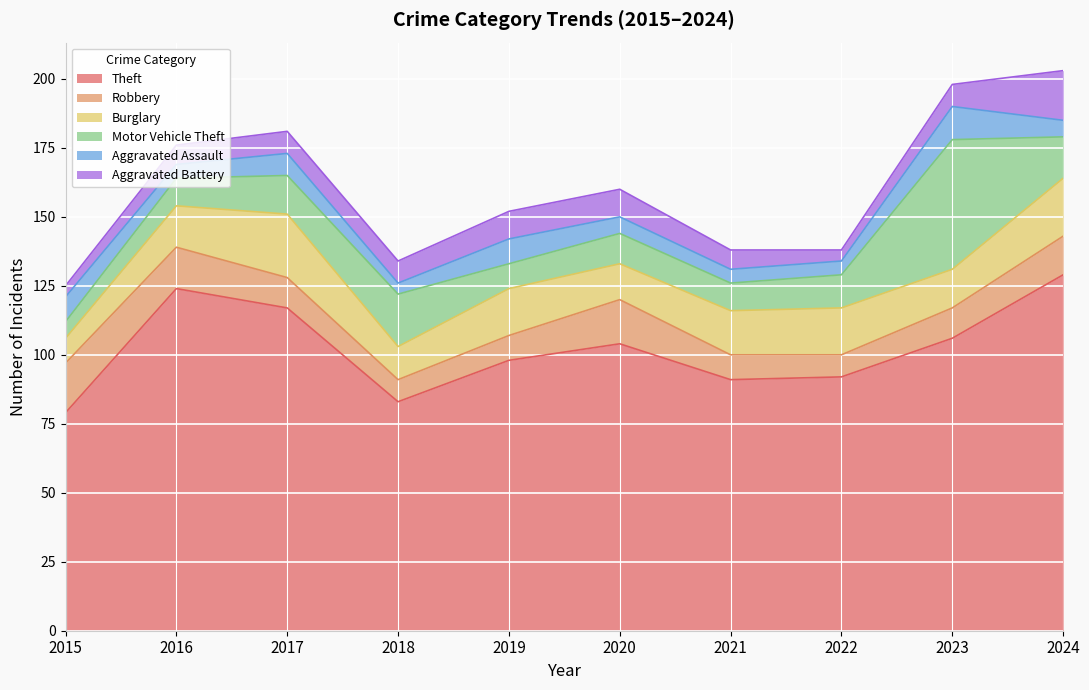

The Aggravated Assault series shows 9 at 2020. True or false?

False